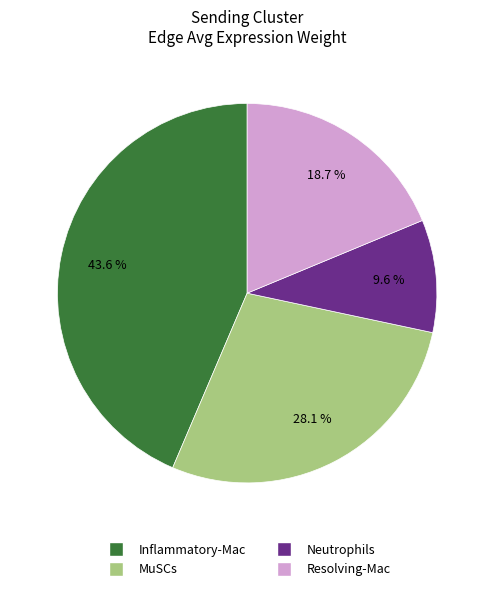

Which slice is the largest?

Inflammatory-Mac